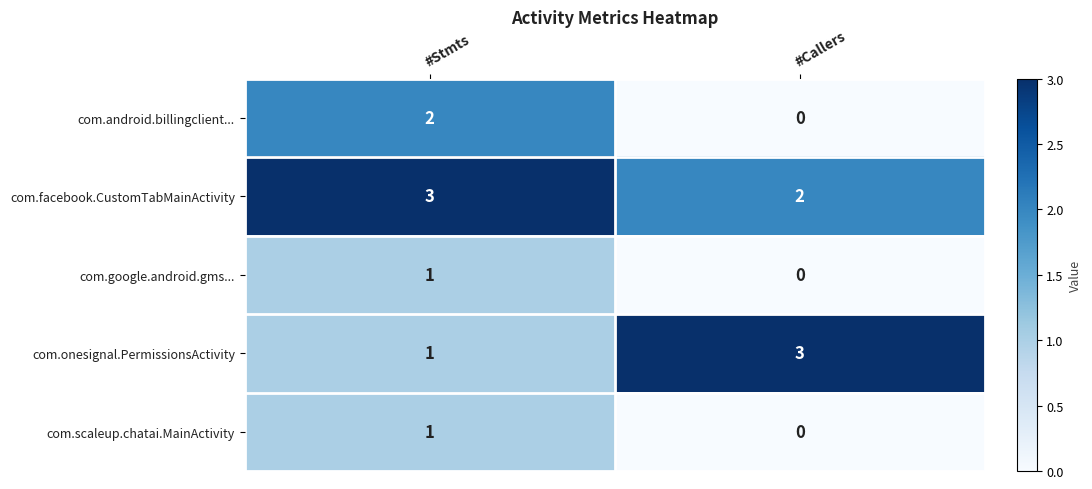

Reading right to left, what are all the values shown in this chart?

com.android.billingclient...: #Callers=0	#Stmts=2
com.facebook.CustomTabMainActivity: #Callers=2	#Stmts=3
com.google.android.gms...: #Callers=0	#Stmts=1
com.onesignal.PermissionsActivity: #Callers=3	#Stmts=1
com.scaleup.chatai.MainActivity: #Callers=0	#Stmts=1